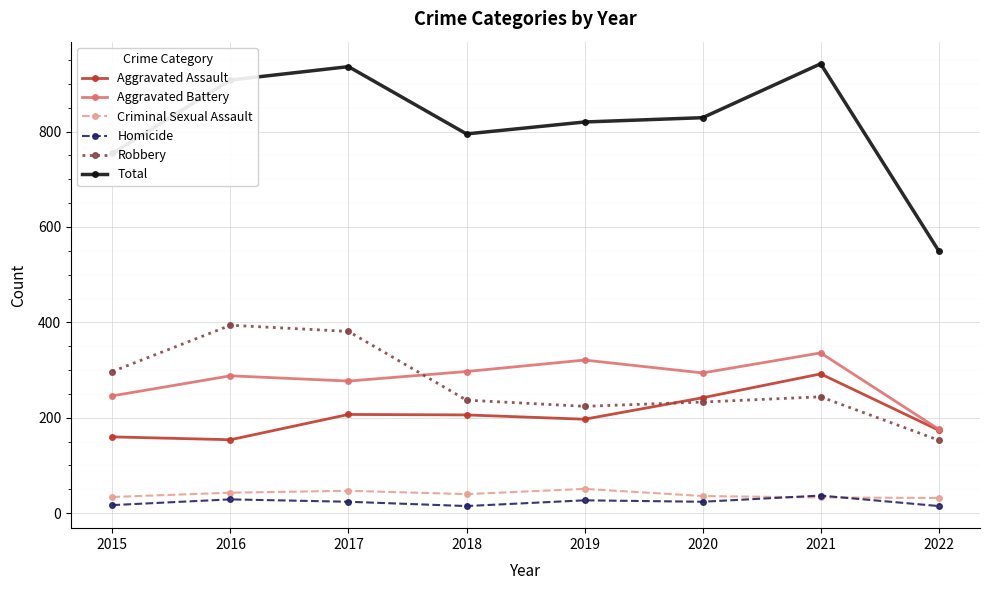

What is the sum of all Aggravated Battery values?

2235